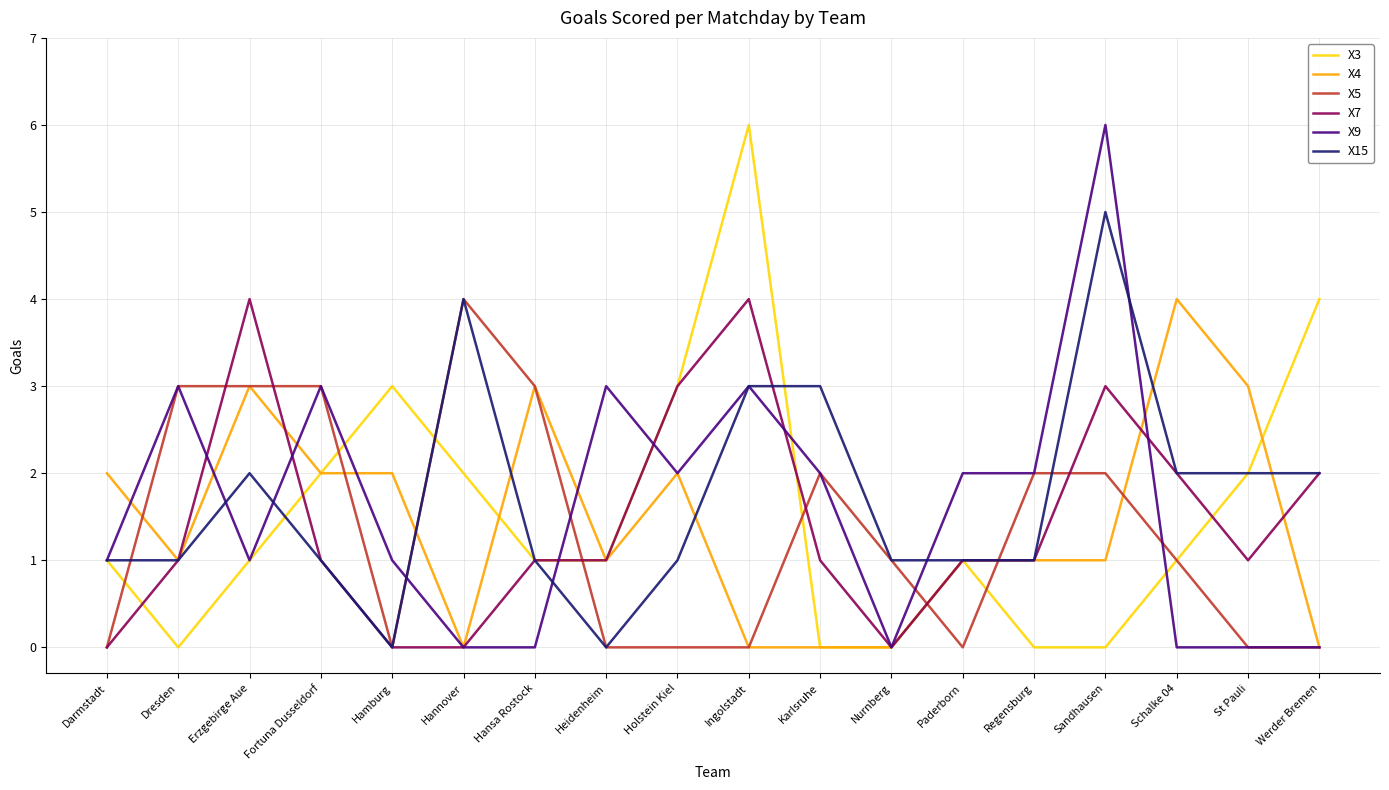

True or false: X7 has a value of -3 at Nurnberg.

False